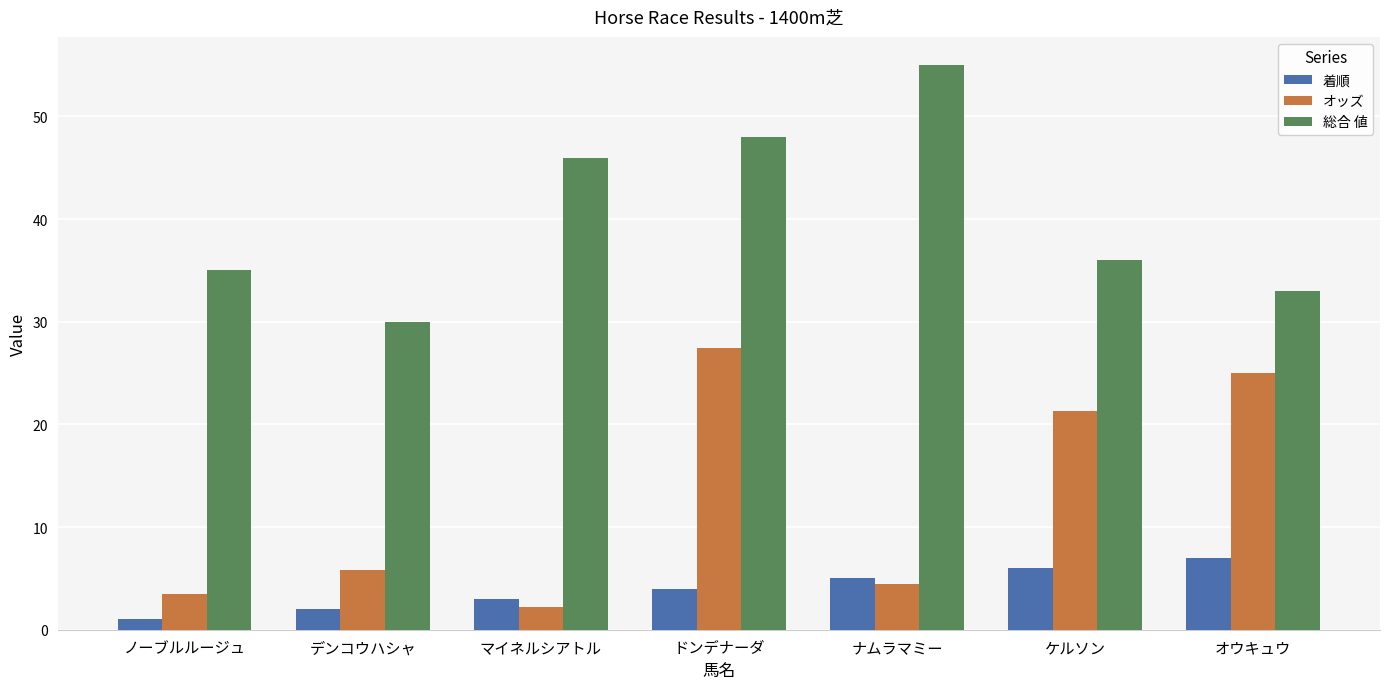

Rank the series at マイネルシアトル from highest to lowest value.

総合 値, 着順, オッズ